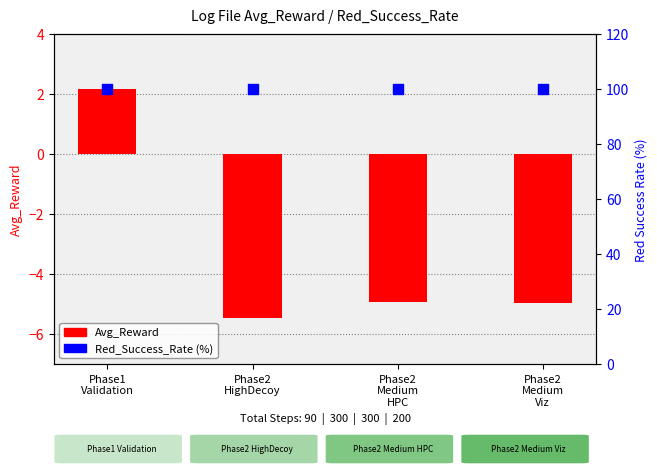

What is the total value across all series at Phase2
Medium
Viz?

95.0